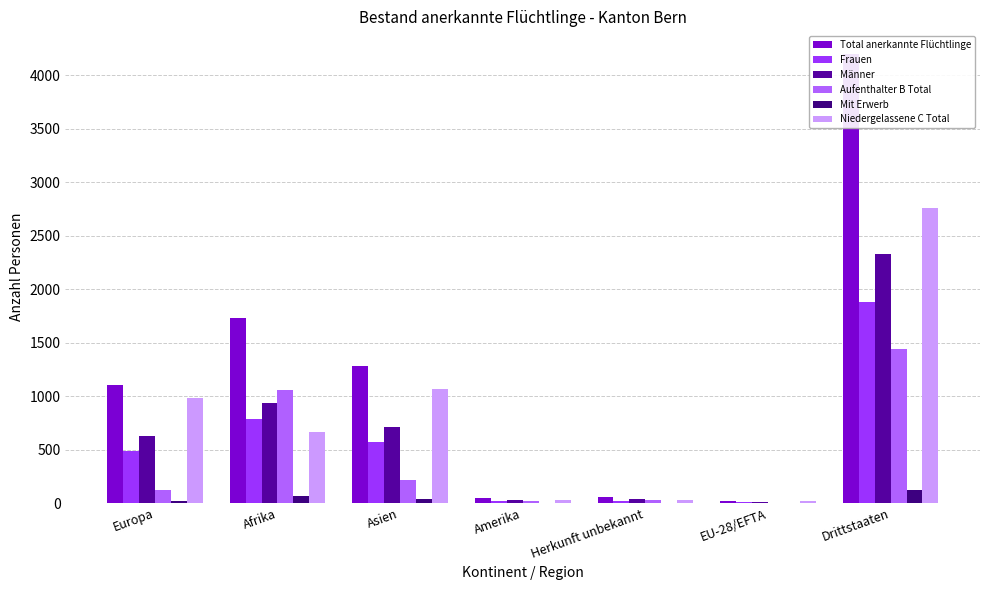

Which label corresponds to the smallest value in the chart?

EU-28/EFTA